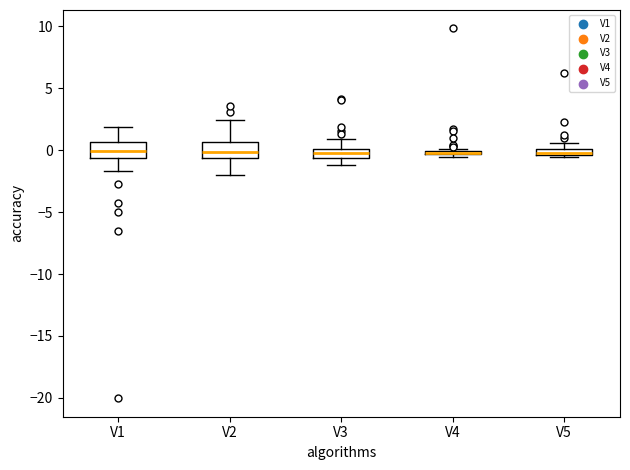

Where is the lower edge of the box for V3 on the y-axis? The values are not printed on the chart, so give them approximately, as read against the axis.

-0.5